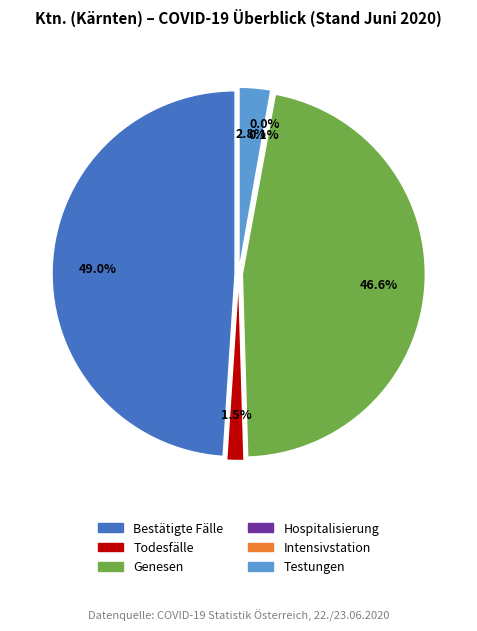

To the nearest percent, what is the average slice percentage?

17%